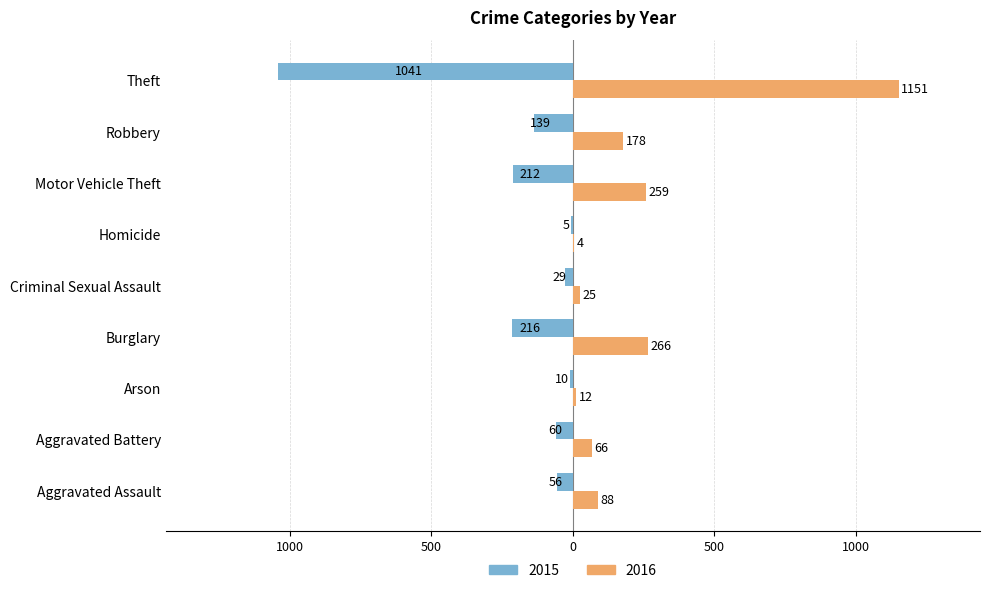

Read the 2016 value at Motor Vehicle Theft, to the nearest 10.

260